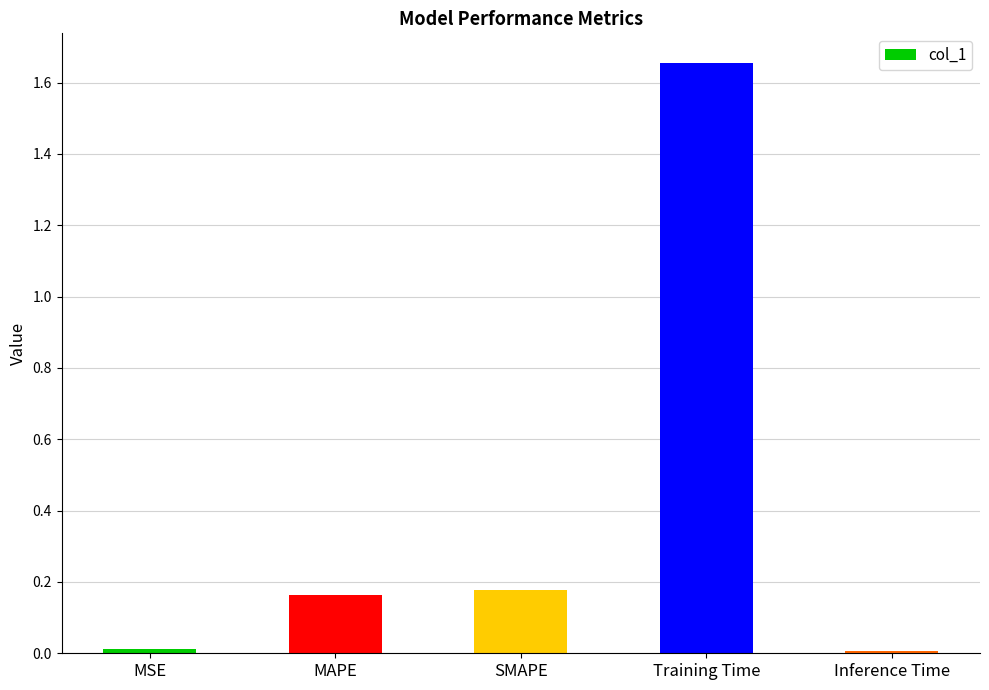

What is the label of the 1st bar from the left?

MSE